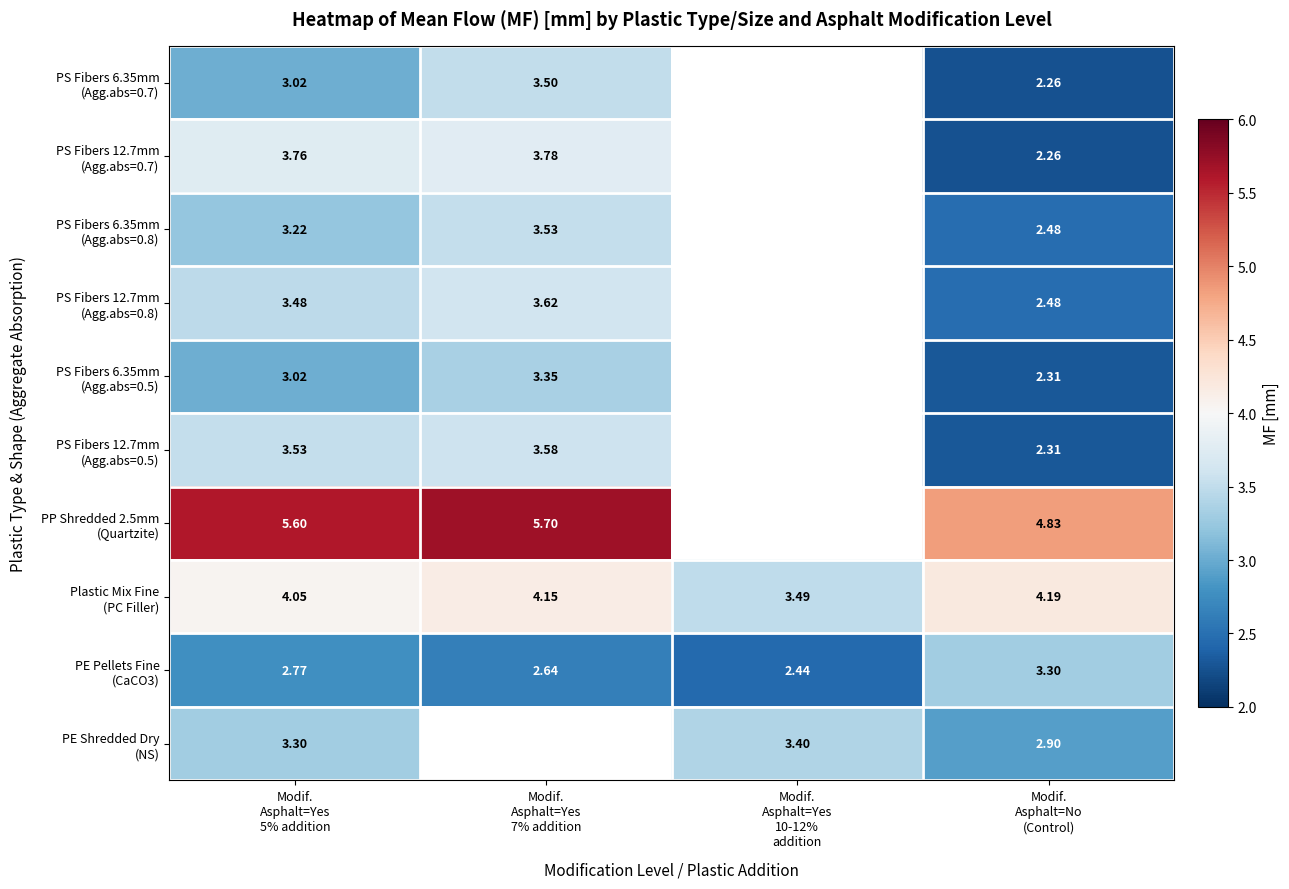

How many data points does each series have?

4